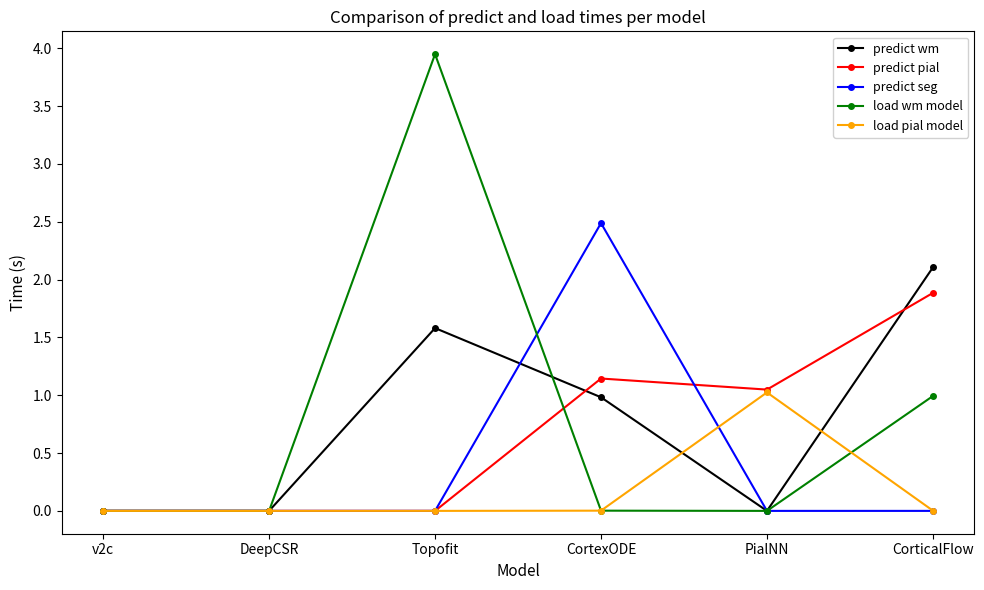

Is it true that load wm model equals 0.0 at v2c?

True